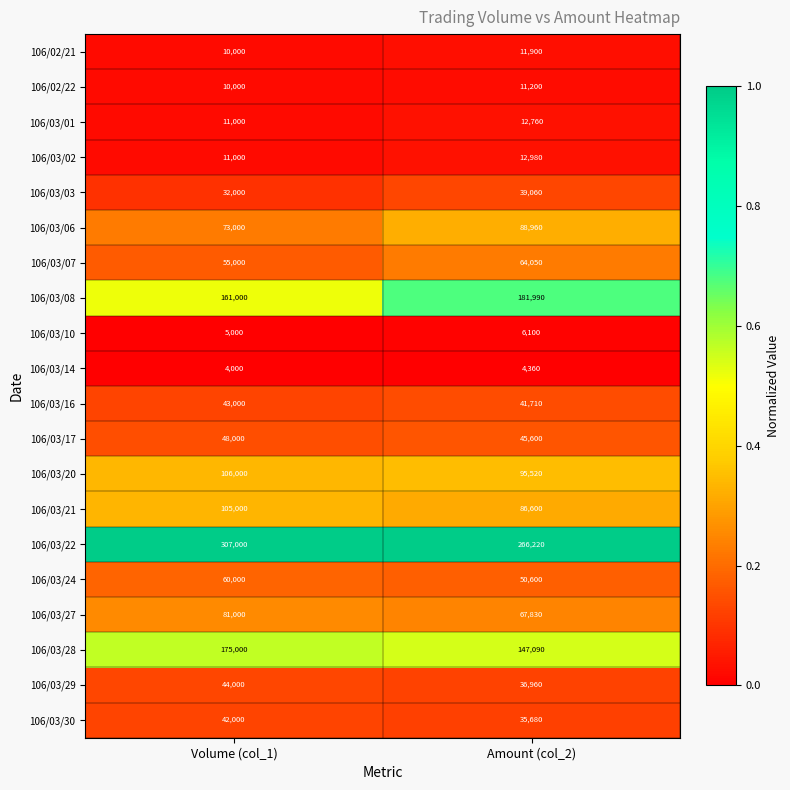

What is the average value of the 106/03/01 series?

11880